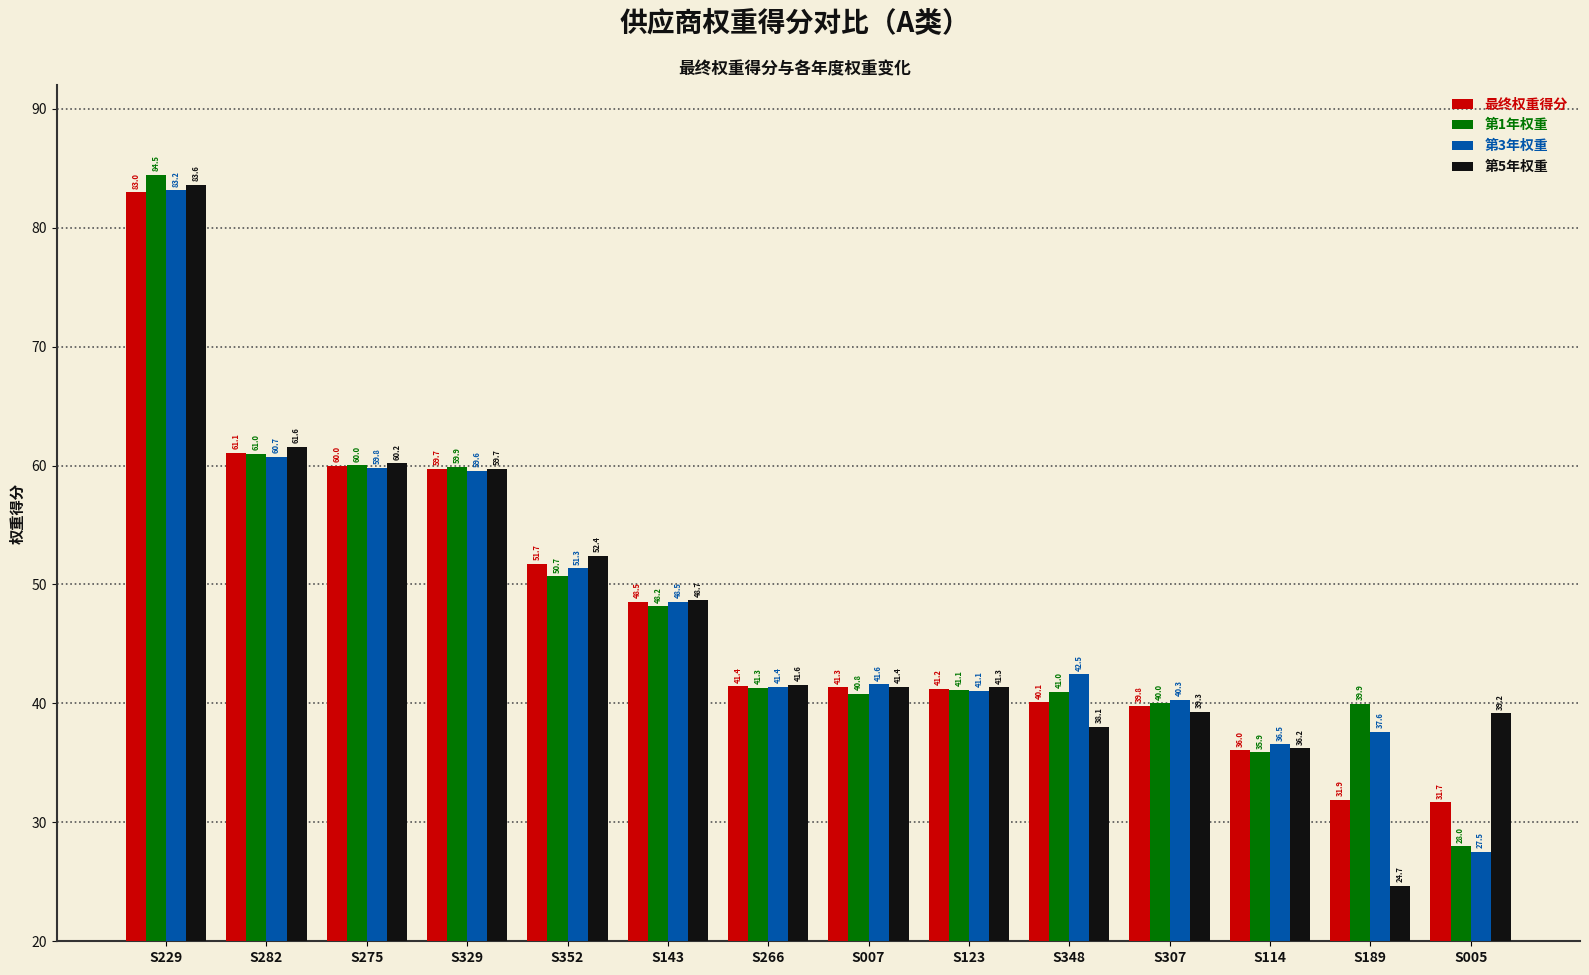

What is the difference between the second highest and minimum values in the 第1年权重 series?

33.0